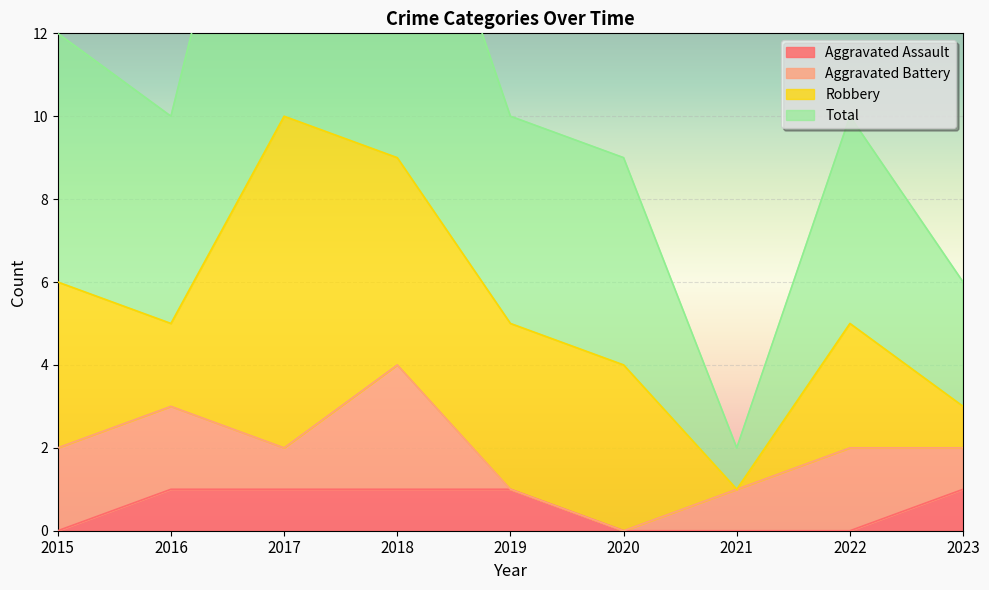

Is it true that Total equals 2 at 2021?

True